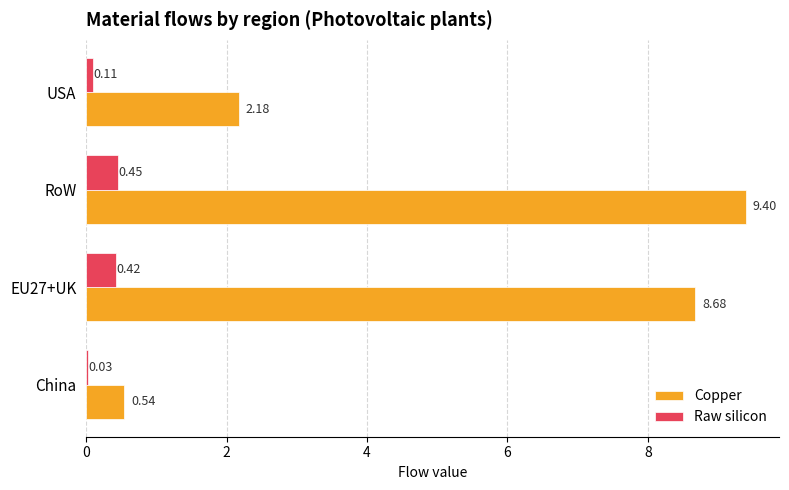

Which category has the highest value in the Raw silicon series?

RoW